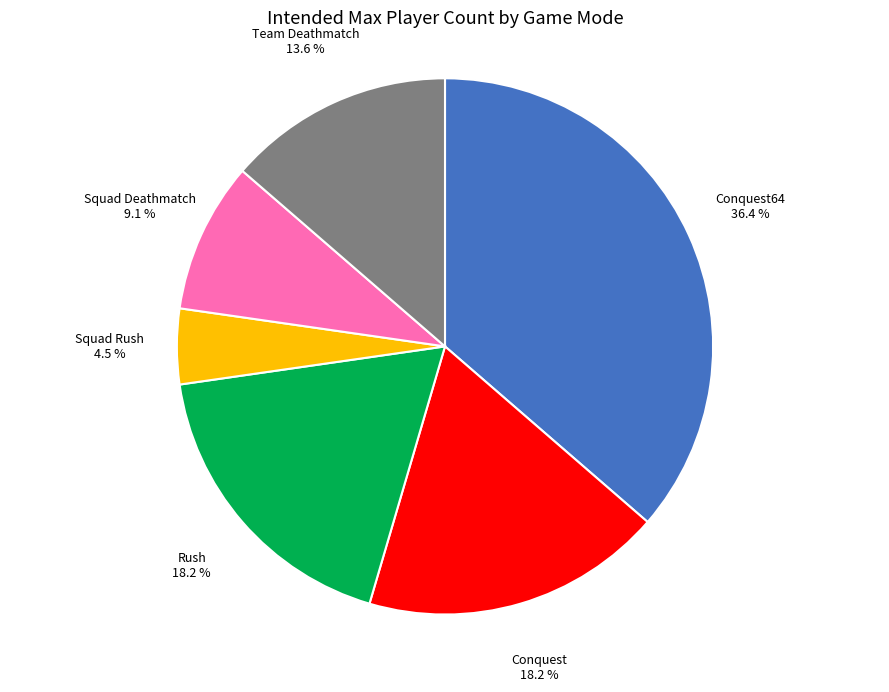

Is Squad Deathmatch the majority of the pie?

No